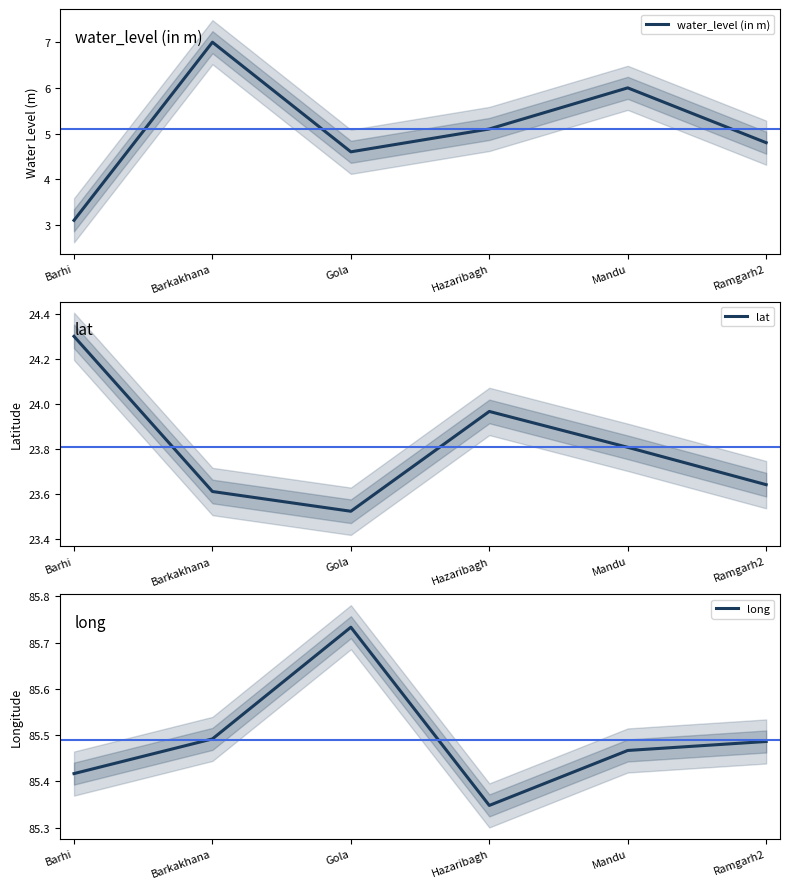

Between Gola and Hazaribagh, which series saw the biggest shift?

water_level (in m)